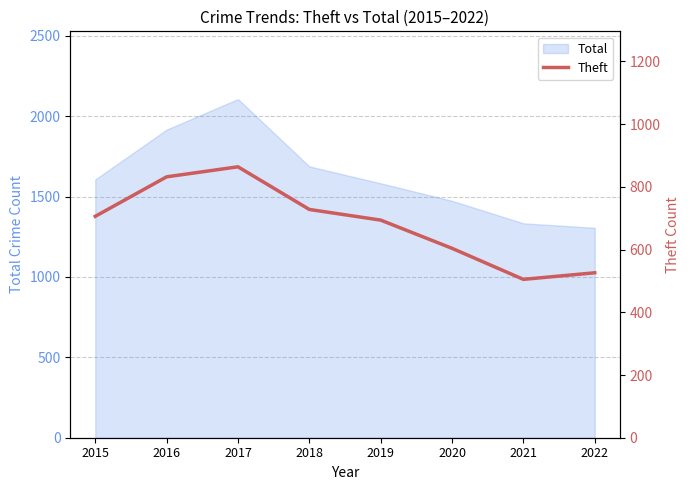

Which has a higher value, 2022 or 2019?

2019